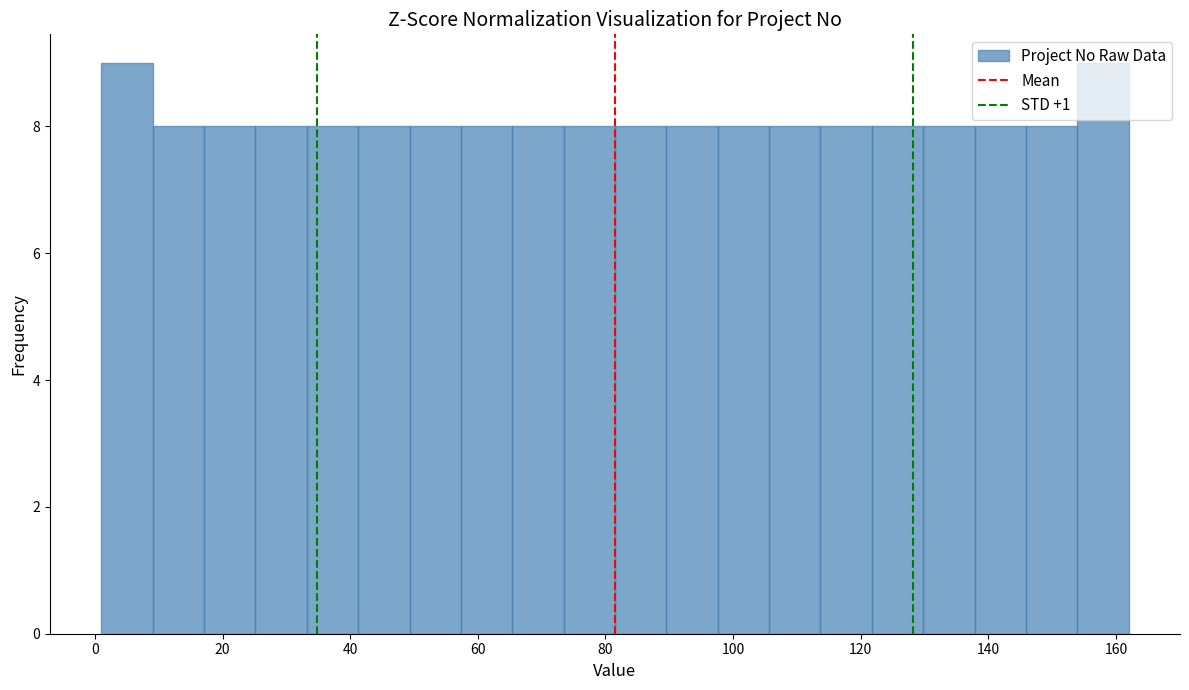

Reading left to right, transcribe this chart: for each bar, give the range it covers on the x-axis and its height. Neither the bar edges nor the heights are printed on the chart, so give them approximately, as read against the axes.

2 to 10: 9
10 to 18: 8
18 to 26: 8
26 to 34: 8
34 to 42: 8
42 to 50: 8
50 to 58: 8
58 to 66: 8
66 to 74: 8
74 to 82: 8
82 to 90: 8
90 to 98: 8
98 to 106: 8
106 to 114: 8
114 to 122: 8
122 to 130: 8
130 to 138: 8
138 to 146: 8
146 to 154: 8
154 to 162: 9